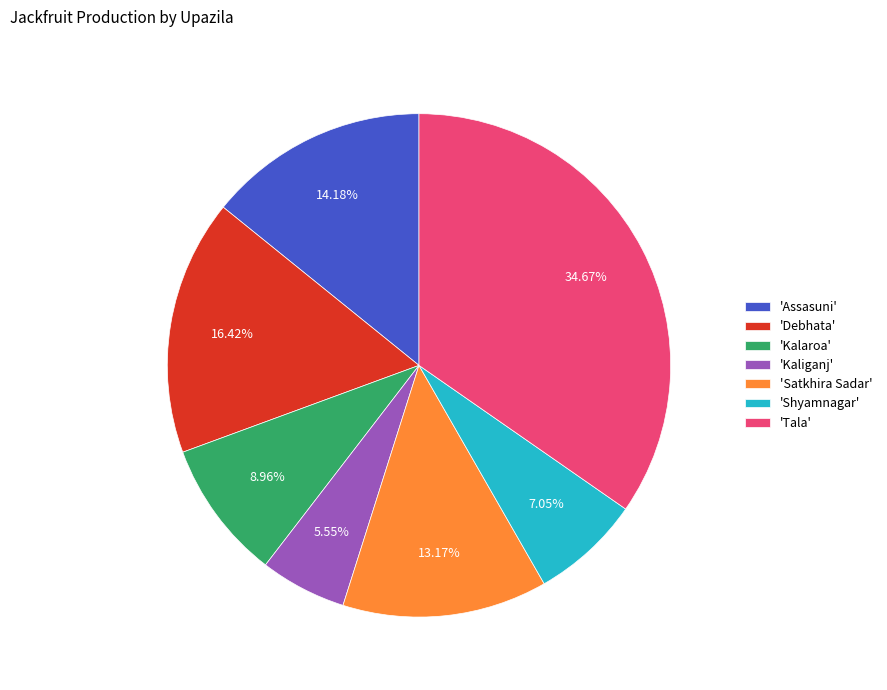

Approximately how many times larger is the value at 'Kalaroa' compared to 'Shyamnagar'?

1.3